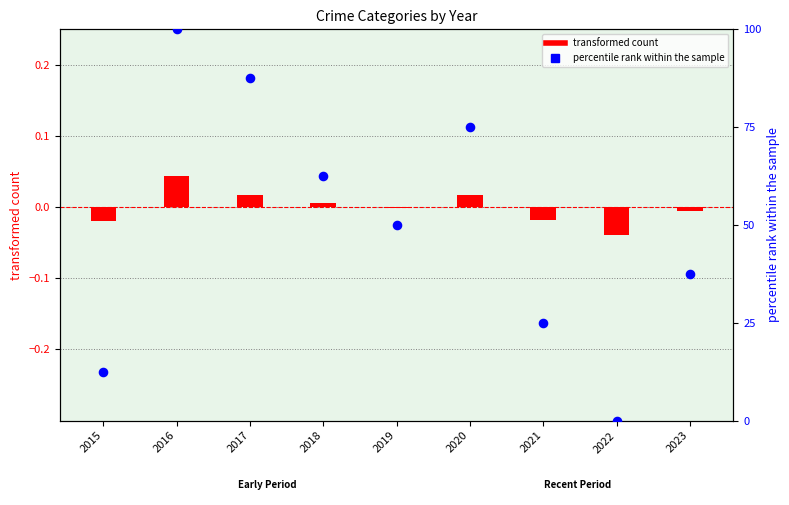

Which has a higher value, 2020 or 2017?

2017